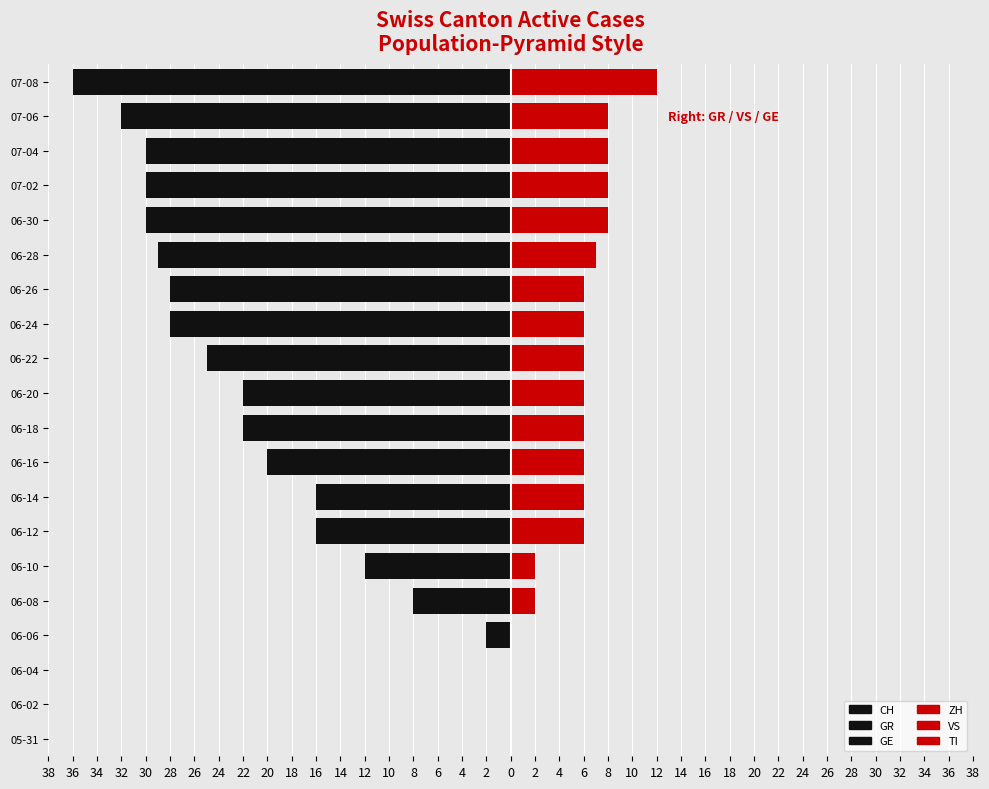

Are the bars horizontal?

Yes